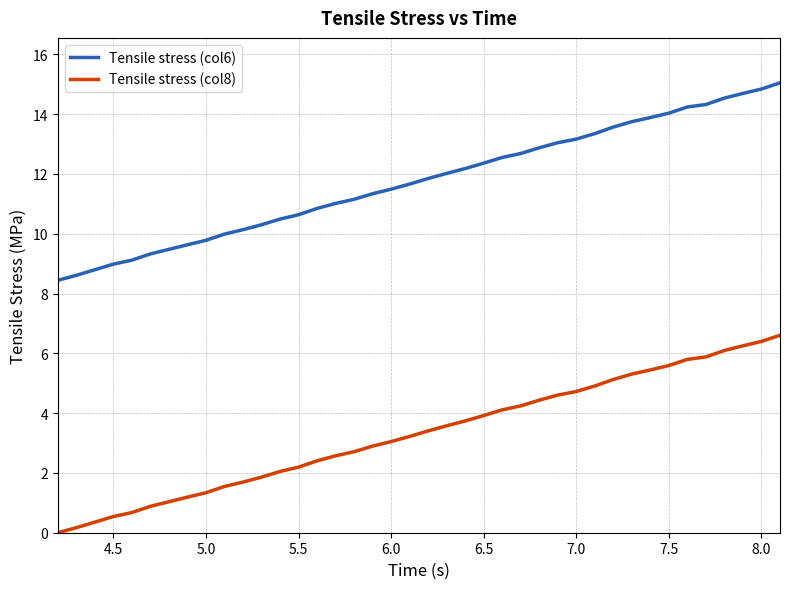

What is the maximum value for Tensile stress (col8)?

6.6